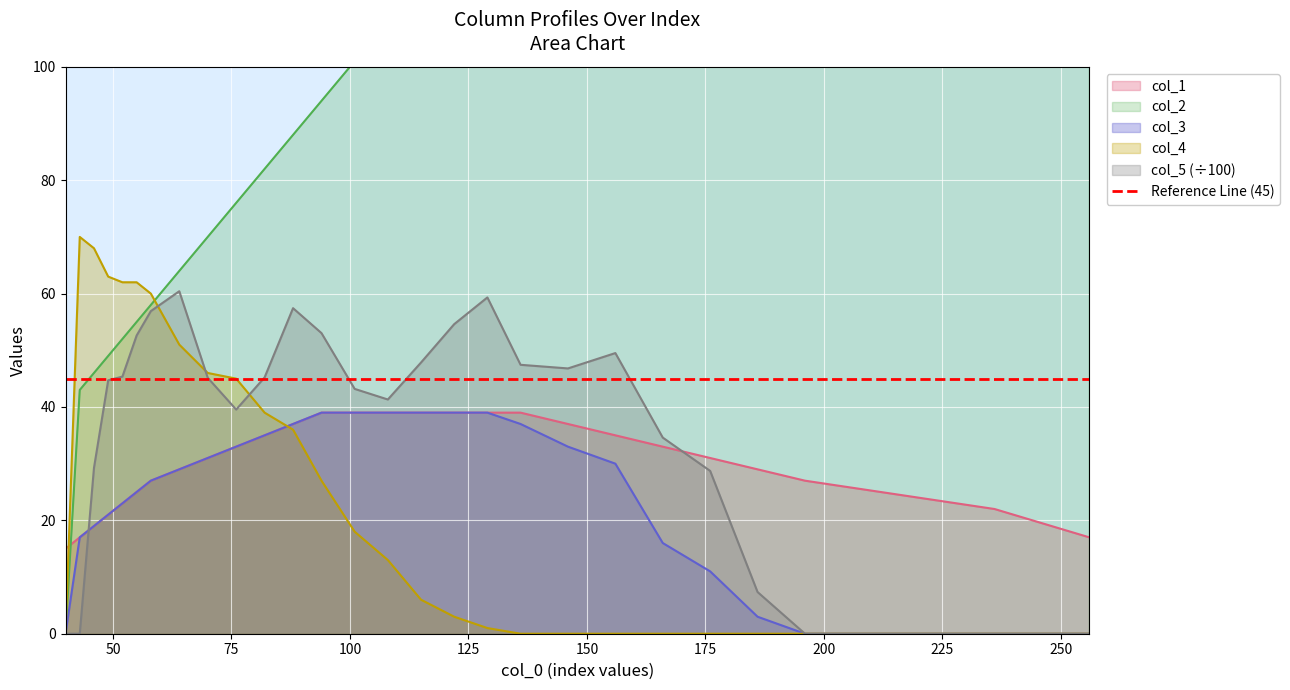

Is the value of col_3 at 49 greater than the value of col_2 at 186?

No